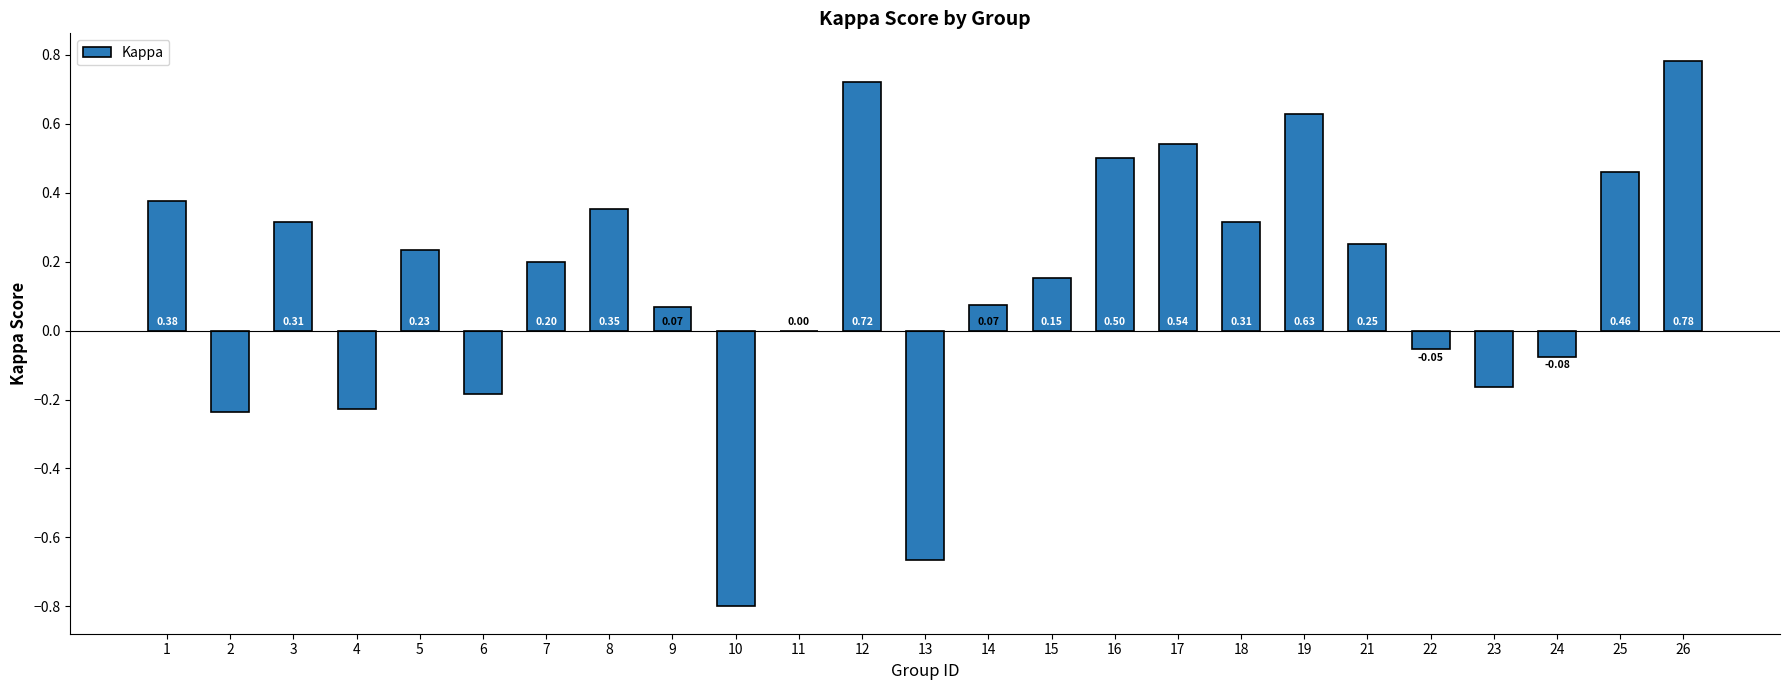

What is the change in value from 21 to 25?

+0.2